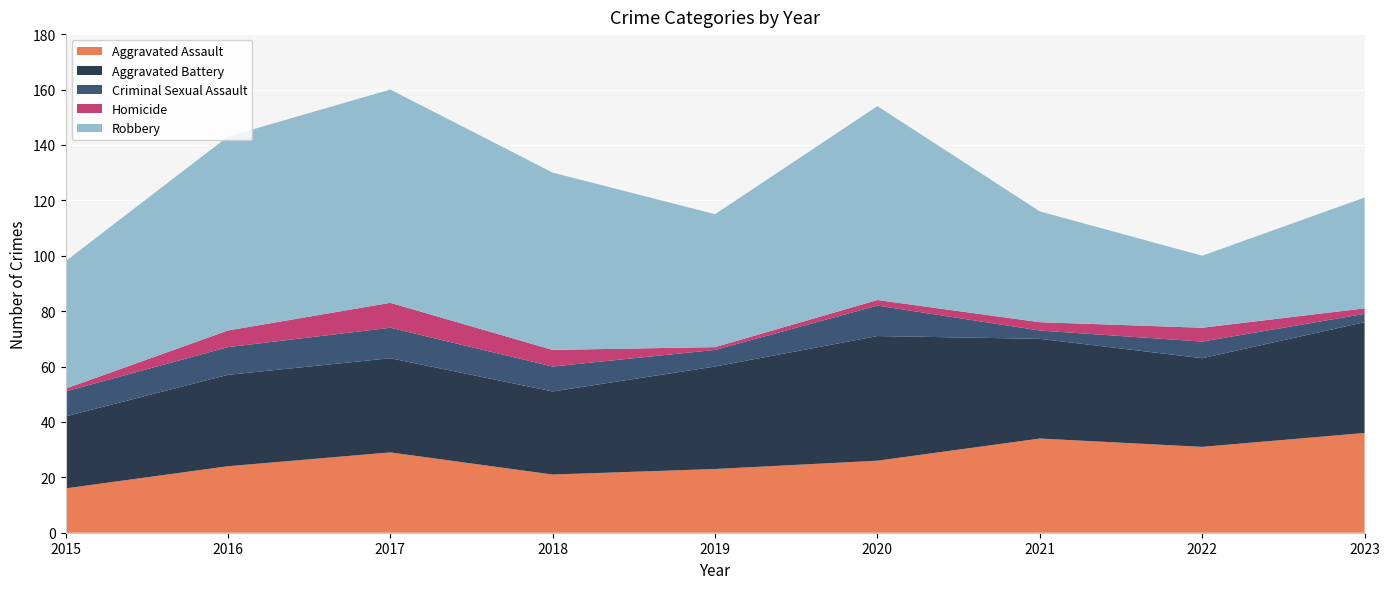

Reading left to right, what are all the values shown in this chart?

Aggravated Assault: 2015=16	2016=24	2017=29	2018=21	2019=23	2020=26	2021=34	2022=31	2023=36
Aggravated Battery: 2015=26	2016=33	2017=34	2018=30	2019=37	2020=45	2021=36	2022=32	2023=40
Criminal Sexual Assault: 2015=9	2016=10	2017=11	2018=9	2019=6	2020=11	2021=3	2022=6	2023=3
Homicide: 2015=1	2016=6	2017=9	2018=6	2019=1	2020=2	2021=3	2022=5	2023=2
Robbery: 2015=46	2016=70	2017=77	2018=64	2019=48	2020=70	2021=40	2022=26	2023=40